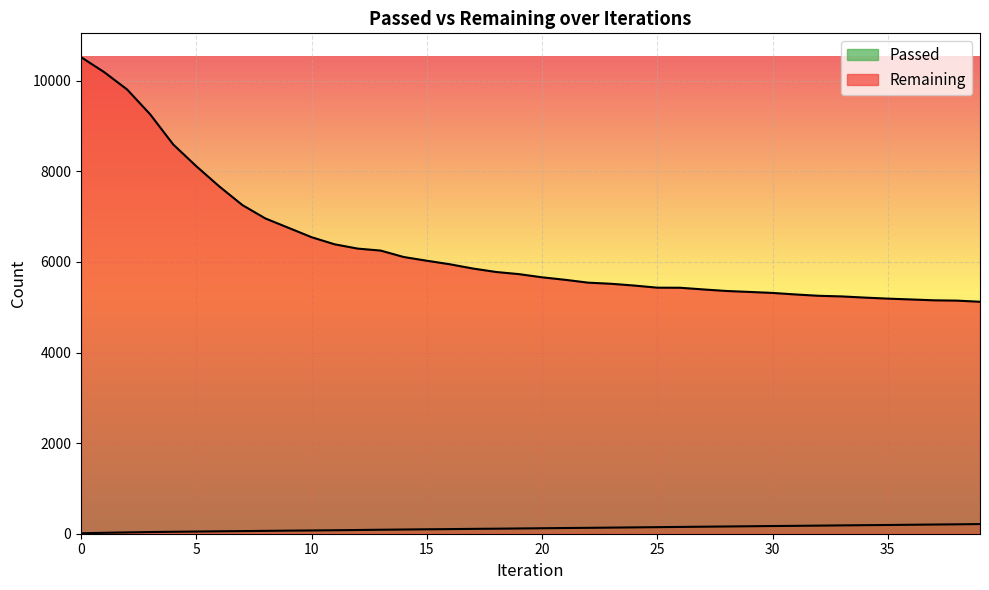

How many data points in Passed are above 121?

19